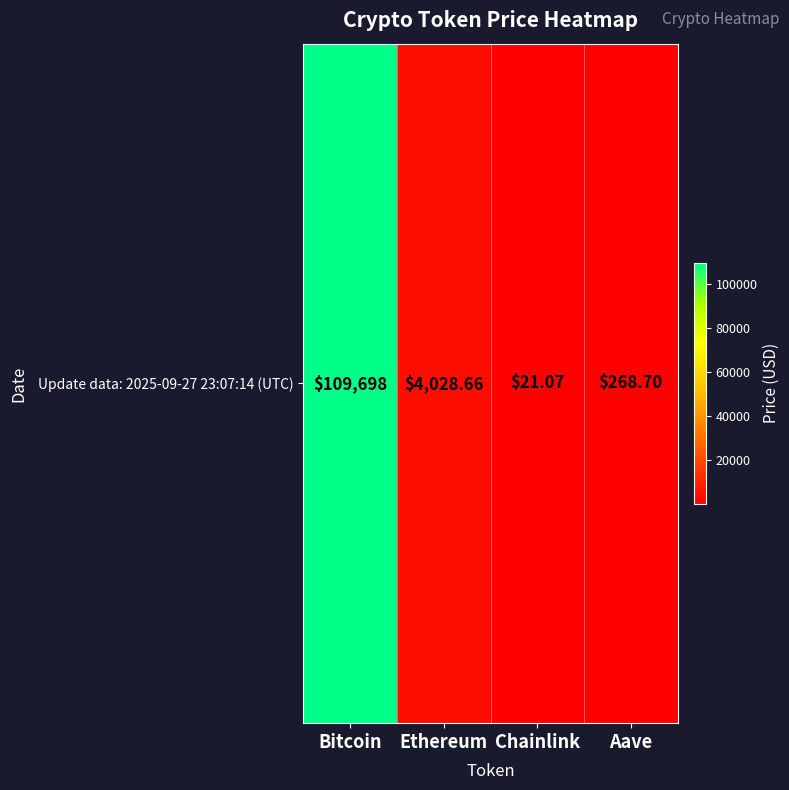

What is the sum of all values?

114016.4